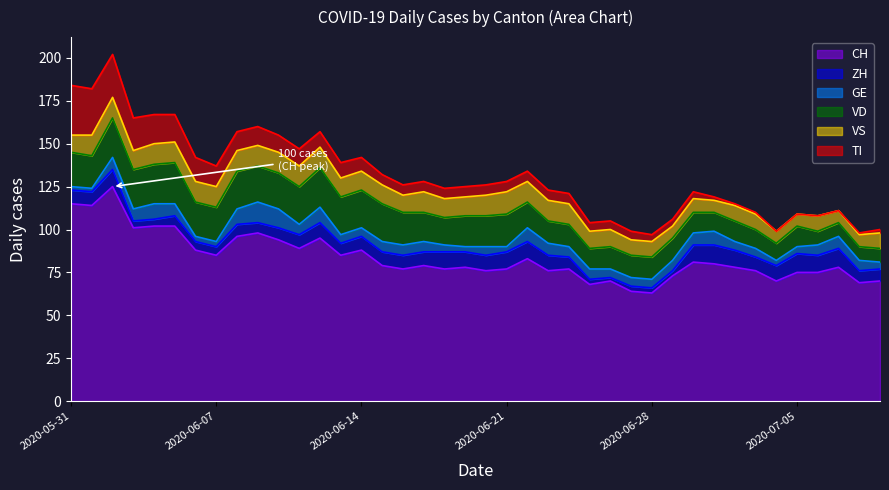

The ZH series shows 10 at 2020-06-02. True or false?

True